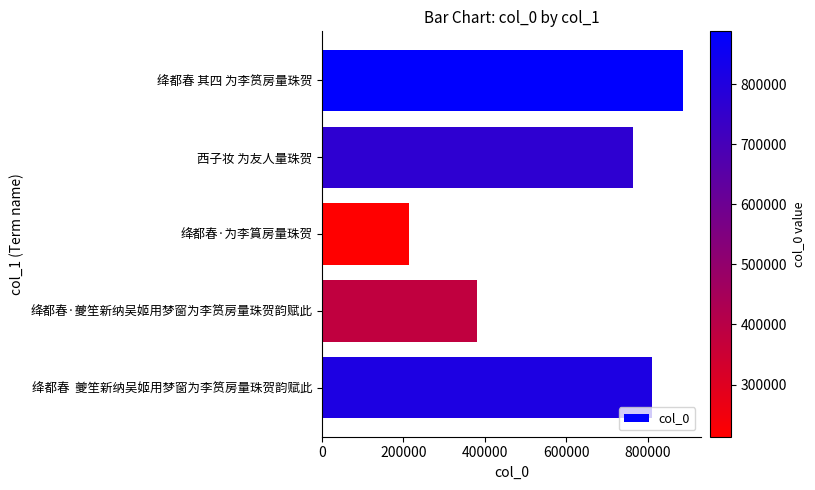

Rank the categories by value from lowest to highest.

绛都春·为李篔房量珠贺, 绛都春·夔笙新纳吴姬用梦窗为李筼房量珠贺韵赋此, 西子妆 为友人量珠贺, 绛都春  夔笙新纳吴姬用梦窗为李筼房量珠贺韵赋此, 绛都春 其四 为李筼房量珠贺